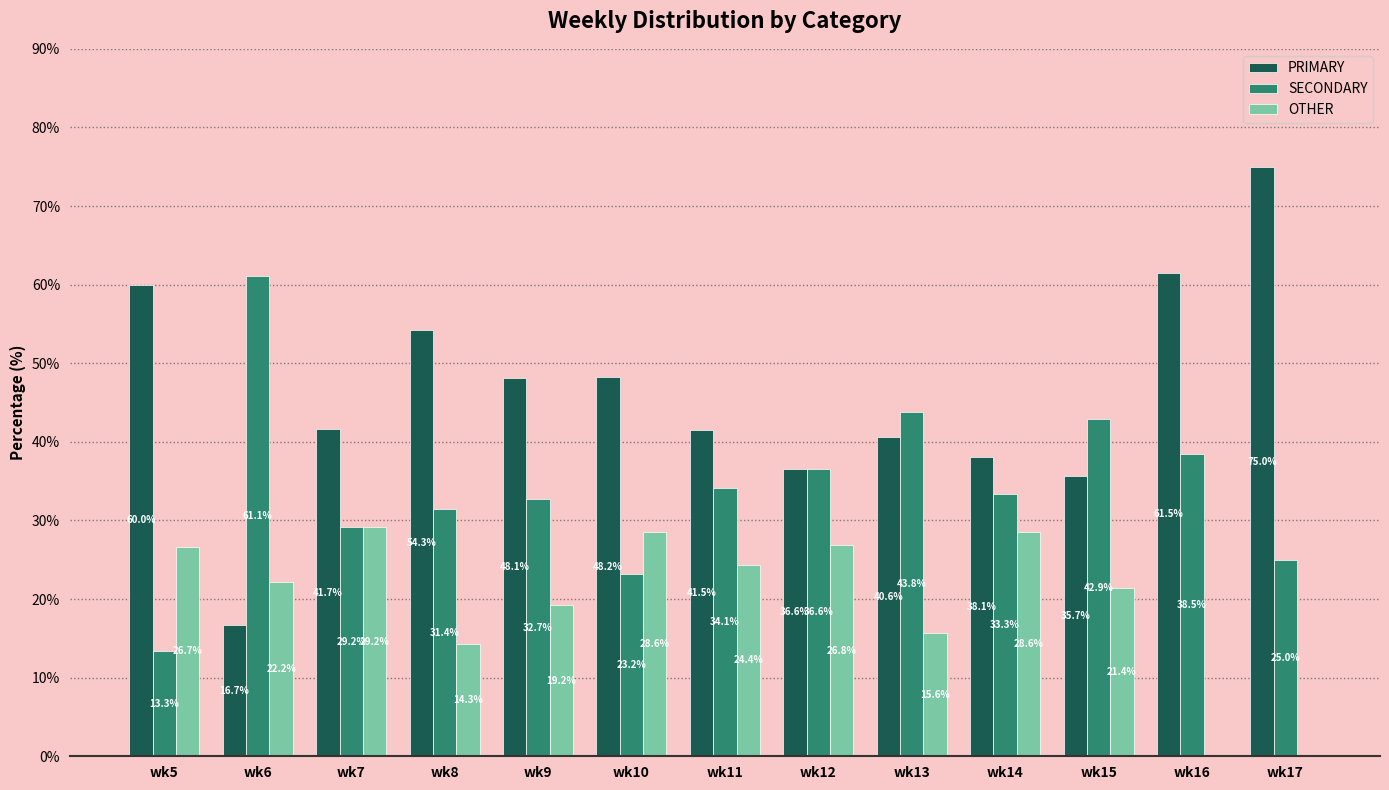

How many distinct data groups are displayed?

3